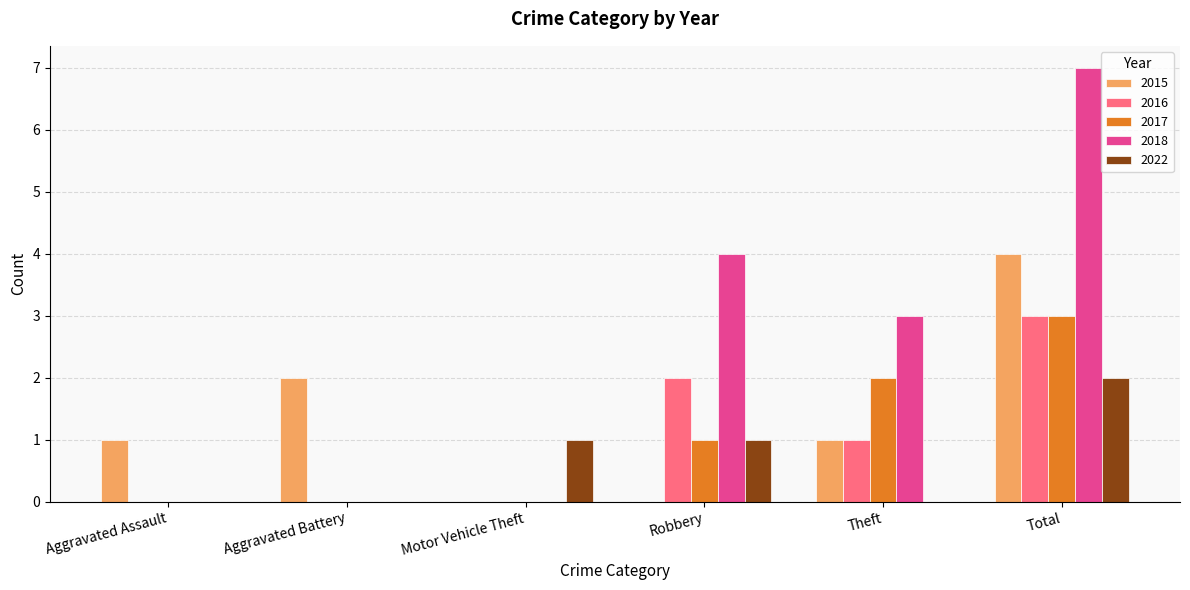

What is the sum of all 2017 values?

6